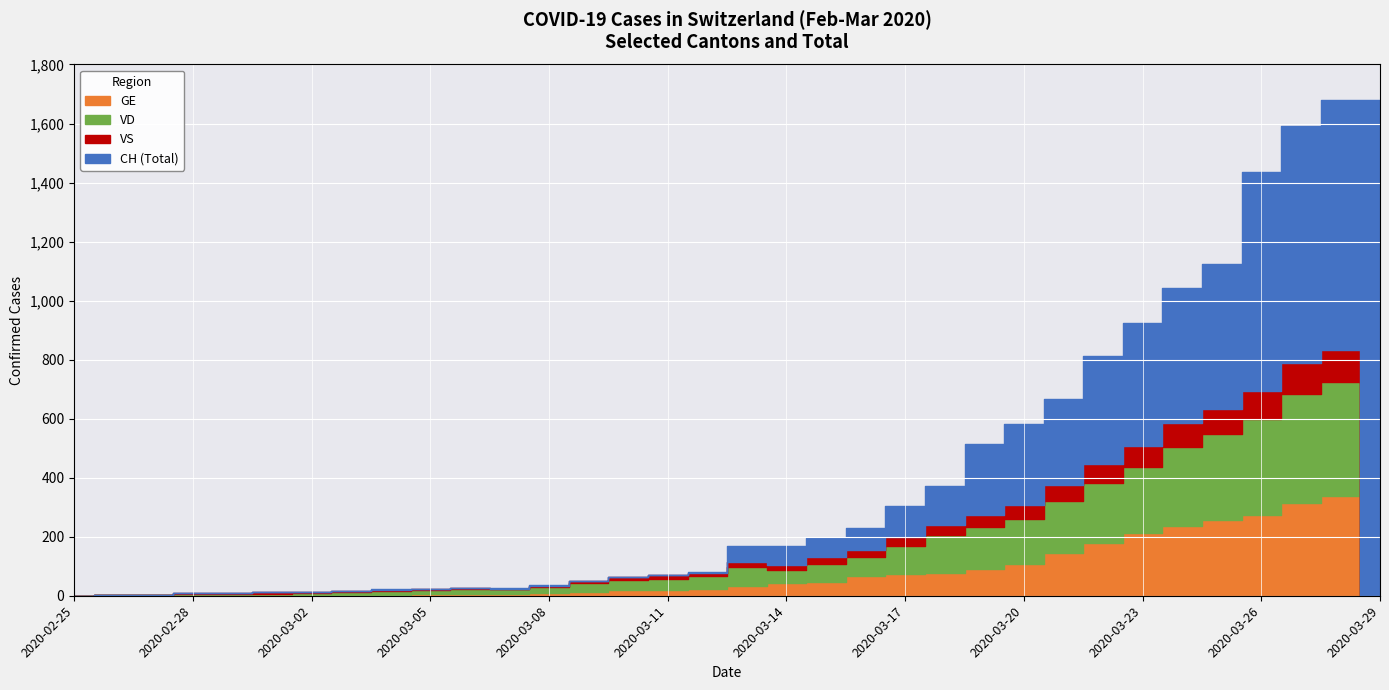

Reading left to right, list all the values displayed in this chart.

CH: 2020-02-25=0	2020-02-26=1	2020-02-27=1	2020-02-28=9	2020-02-29=10	2020-03-01=11	2020-03-02=13	2020-03-03=17	2020-03-04=22	2020-03-05=23	2020-03-06=26	2020-03-07=27	2020-03-08=35	2020-03-09=50	2020-03-10=63	2020-03-11=70	2020-03-12=80	2020-03-13=169	2020-03-14=170	2020-03-15=197	2020-03-16=231	2020-03-17=304	2020-03-18=373	2020-03-19=515	2020-03-20=581	2020-03-21=668	2020-03-22=812	2020-03-23=923	2020-03-24=1044	2020-03-25=1123	2020-03-26=1437	2020-03-27=1592	2020-03-28=1681	2020-03-29=1681
GE: 2020-02-25=0	2020-02-26=1	2020-02-27=1	2020-02-28=2	2020-02-29=3	2020-03-01=3	2020-03-02=3	2020-03-03=4	2020-03-04=4	2020-03-05=5	2020-03-06=7	2020-03-07=7	2020-03-08=9	2020-03-09=13	2020-03-10=18	2020-03-11=20	2020-03-12=23	2020-03-13=33	2020-03-14=43	2020-03-15=46	2020-03-16=66	2020-03-17=75	2020-03-18=78	2020-03-19=92	2020-03-20=109	2020-03-21=145	2020-03-22=179	2020-03-23=214	2020-03-24=238	2020-03-25=258	2020-03-26=272	2020-03-27=313	2020-03-28=339	2020-03-29=0
VD: 2020-02-25=0	2020-02-26=0	2020-02-27=0	2020-02-28=4	2020-02-29=4	2020-03-01=4	2020-03-02=6	2020-03-03=8	2020-03-04=11	2020-03-05=14	2020-03-06=15	2020-03-07=16	2020-03-08=22	2020-03-09=29	2020-03-10=36	2020-03-11=38	2020-03-12=43	2020-03-13=65	2020-03-14=43	2020-03-15=62	2020-03-16=66	2020-03-17=95	2020-03-18=128	2020-03-19=140	2020-03-20=152	2020-03-21=175	2020-03-22=203	2020-03-23=223	2020-03-24=266	2020-03-25=291	2020-03-26=327	2020-03-27=370	2020-03-28=385	2020-03-29=0
VS: 2020-02-25=0	2020-02-26=0	2020-02-27=0	2020-02-28=3	2020-02-29=3	2020-03-01=4	2020-03-02=4	2020-03-03=5	2020-03-04=6	2020-03-05=3	2020-03-06=3	2020-03-07=0	2020-03-08=3	2020-03-09=7	2020-03-10=8	2020-03-11=11	2020-03-12=12	2020-03-13=17	2020-03-14=17	2020-03-15=22	2020-03-16=24	2020-03-17=29	2020-03-18=33	2020-03-19=42	2020-03-20=47	2020-03-21=55	2020-03-22=64	2020-03-23=70	2020-03-24=80	2020-03-25=84	2020-03-26=96	2020-03-27=104	2020-03-28=110	2020-03-29=0